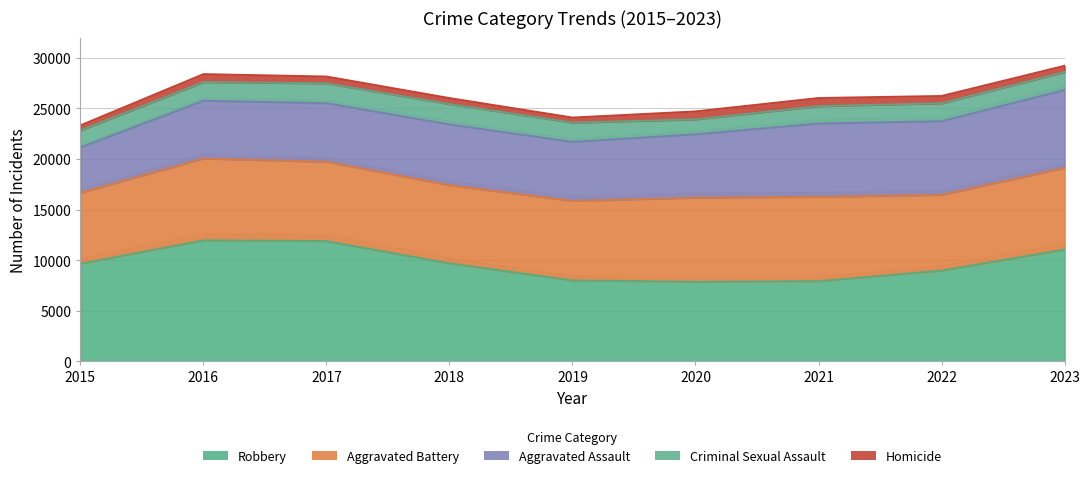

List the labels in order of Homicide value, smallest first.

2015, 2019, 2018, 2023, 2017, 2022, 2016, 2020, 2021